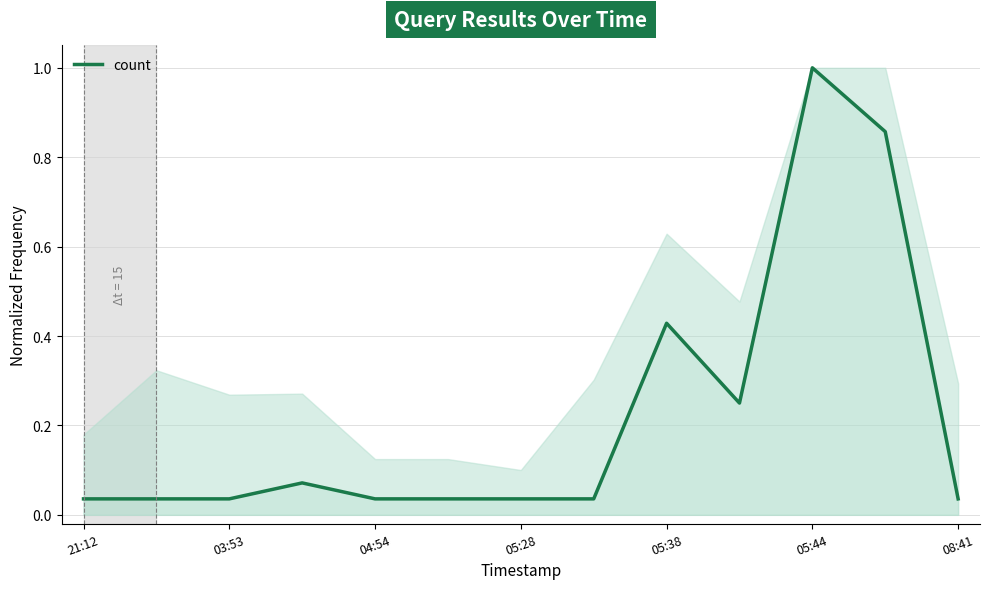

How many lines are shown in the chart?

1